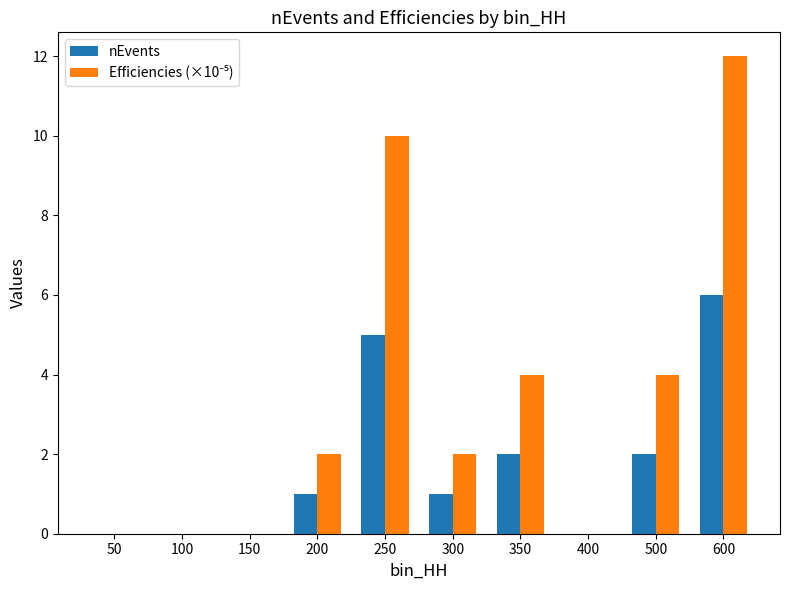

How many distinct data groups are displayed?

2